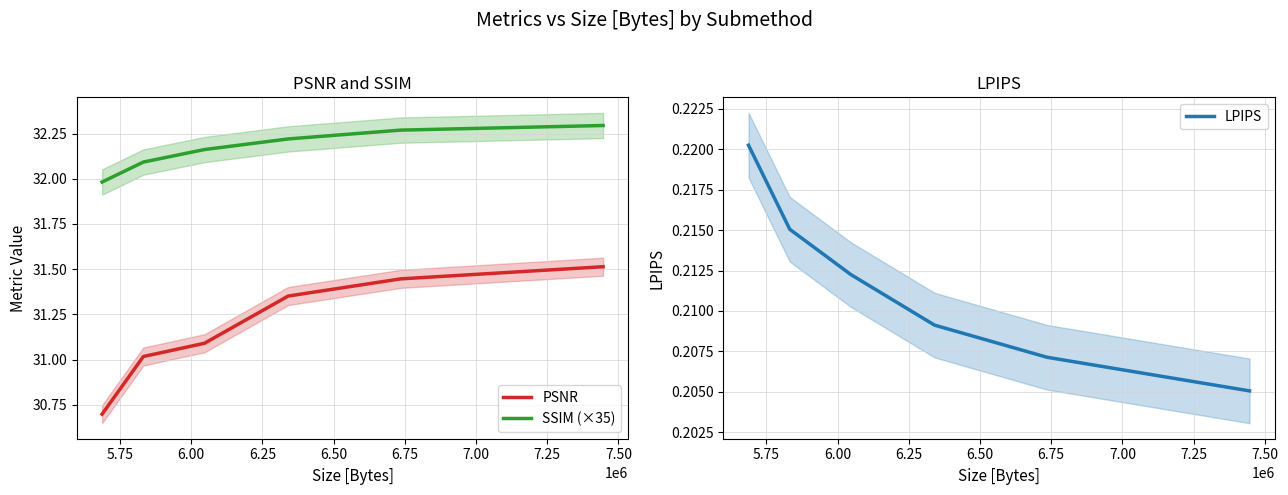

True or false: SSIM (×35) and PSNR cross at least once.

False